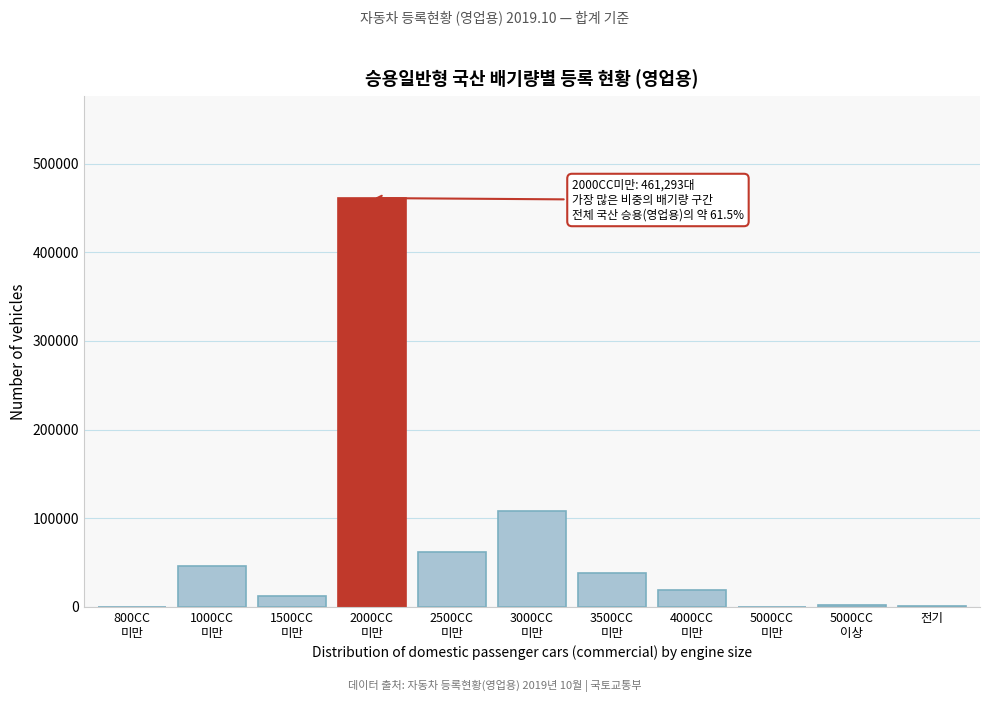

What is the maximum value shown in the chart?

461293